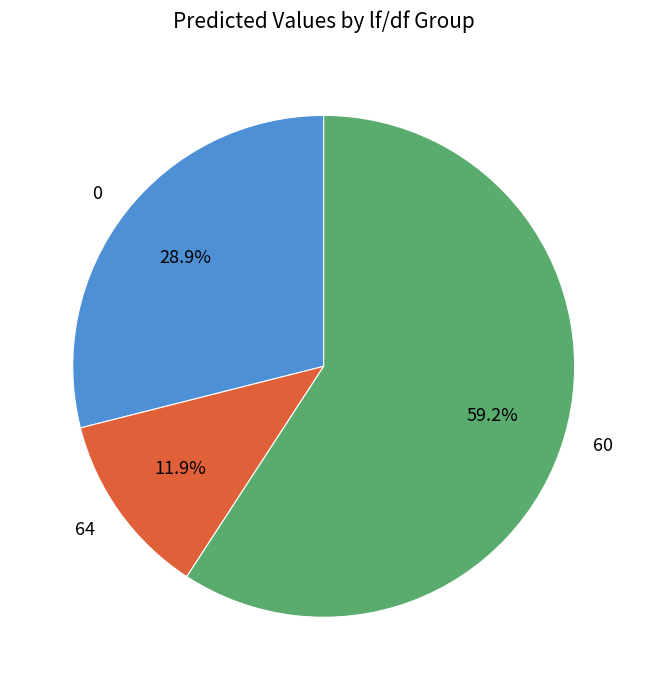

How many slices are in this pie chart?

3